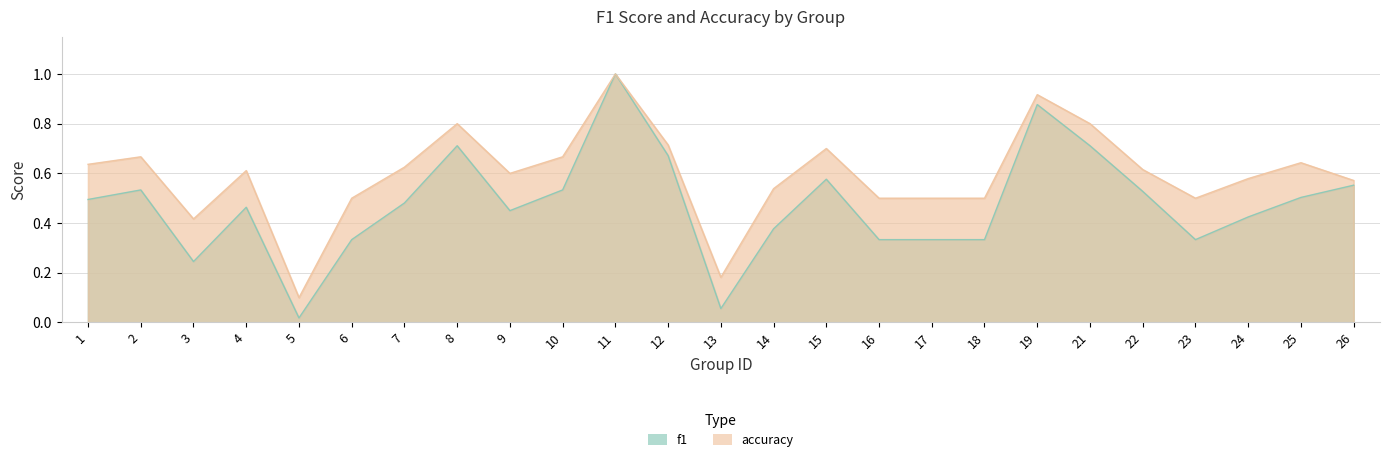

Does the chart display data point markers on the line(s)?

No